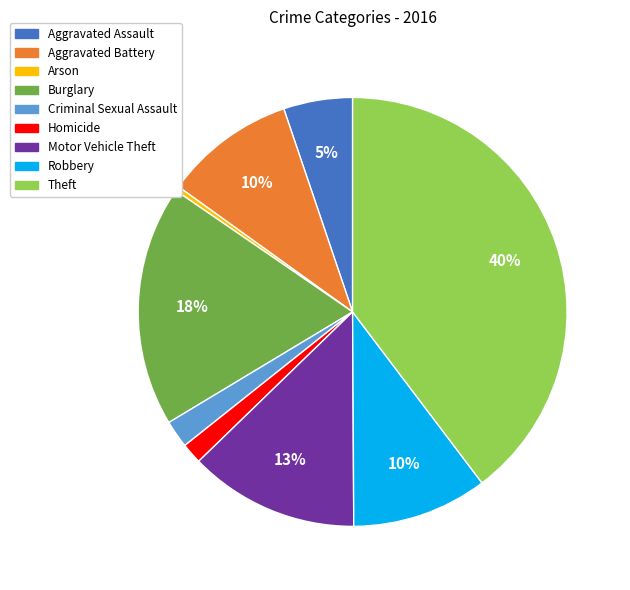

What is the largest slice in the pie chart?

Theft